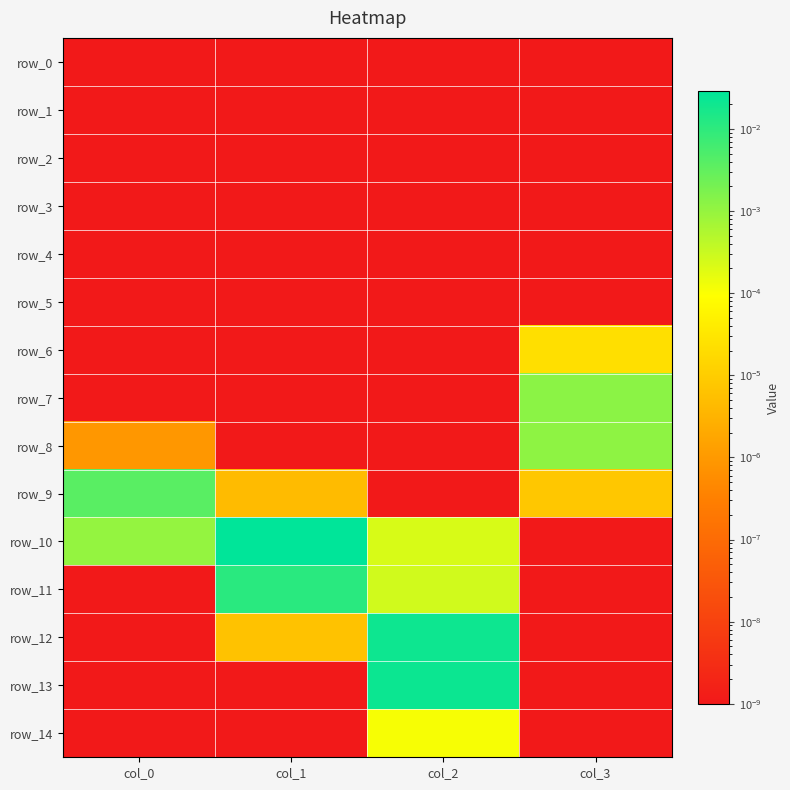

The value of row_3 at col_2 is 0.0. True or false?

False